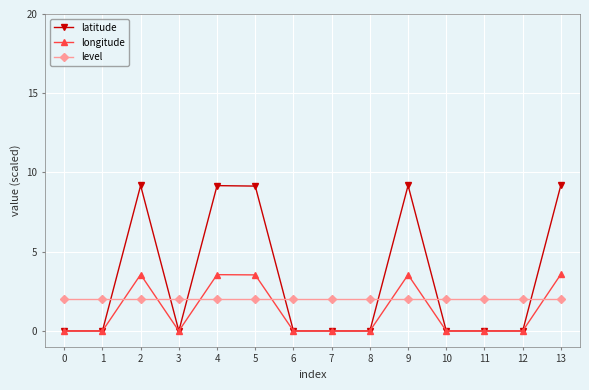

Where do longitude and level first cross each other?

1 and 2